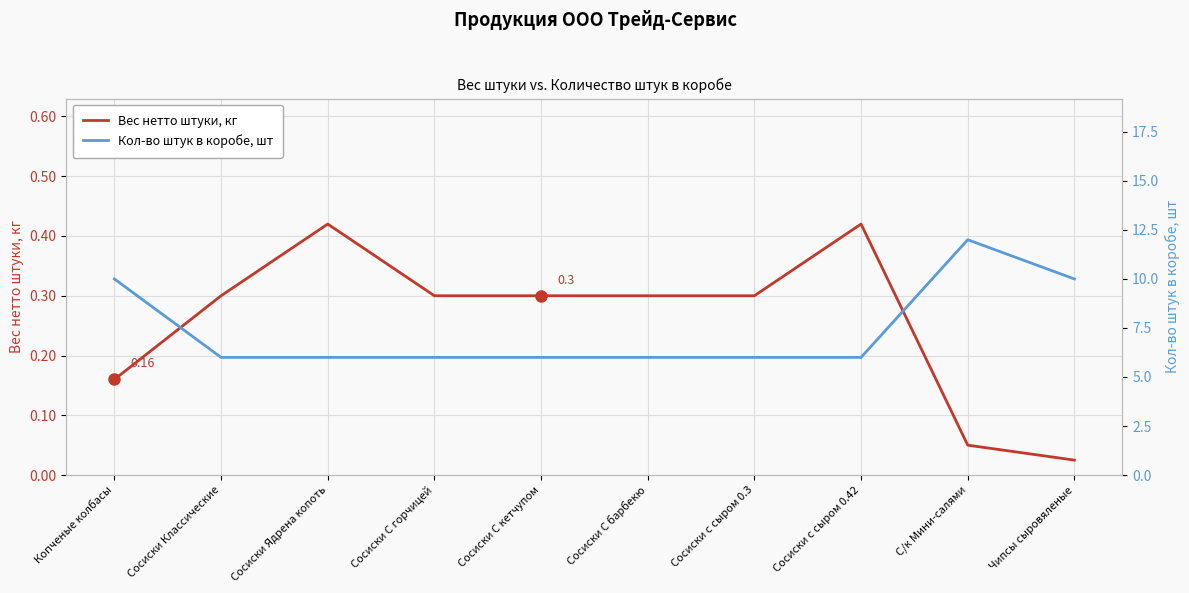

Which series has the largest total across all categories?

Кол-во штук в коробе, шт